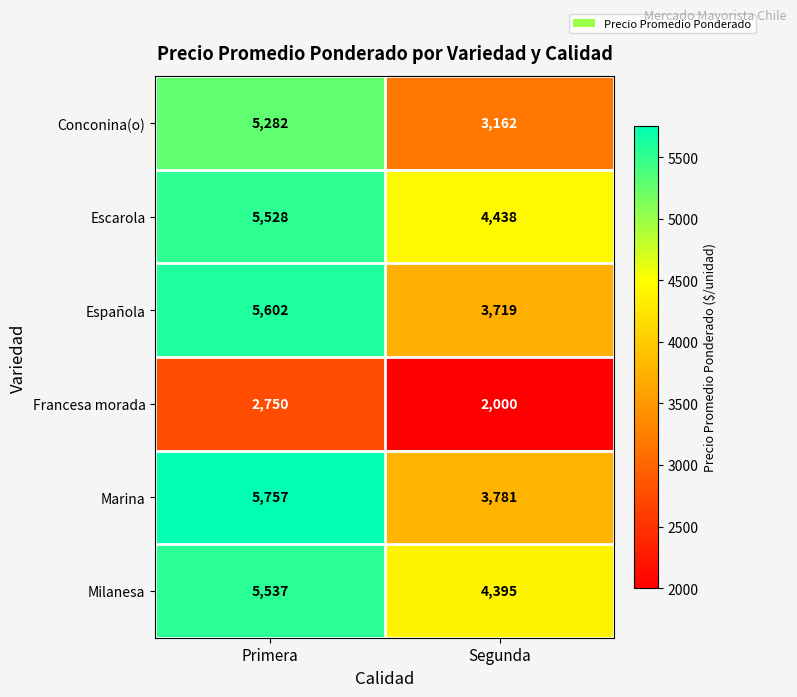

Reading left to right, what are all the values shown in this chart?

Conconina(o): 5282	3162
Escarola: 5528	4438
Española: 5602	3719
Francesa morada: 2750	2000
Marina: 5757	3781
Milanesa: 5537	4395